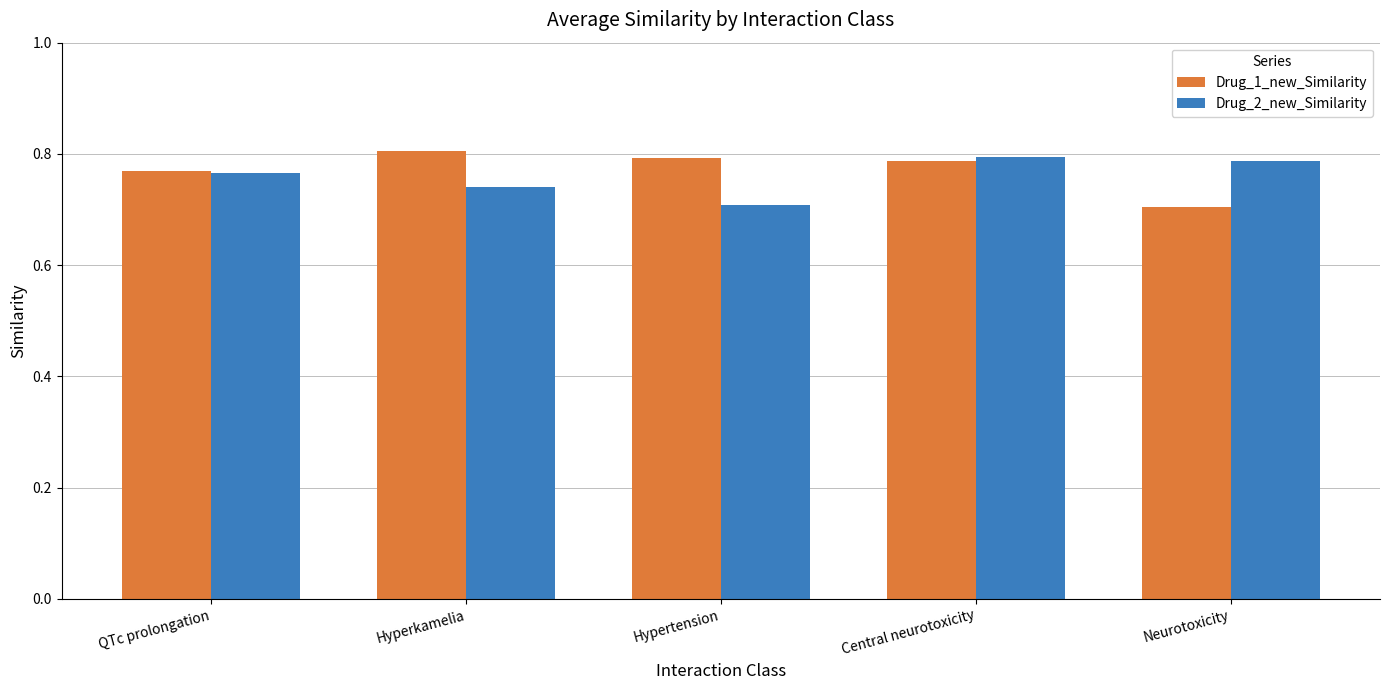

The Drug_1_new_Similarity series shows 1.3 at QTc prolongation. True or false?

False